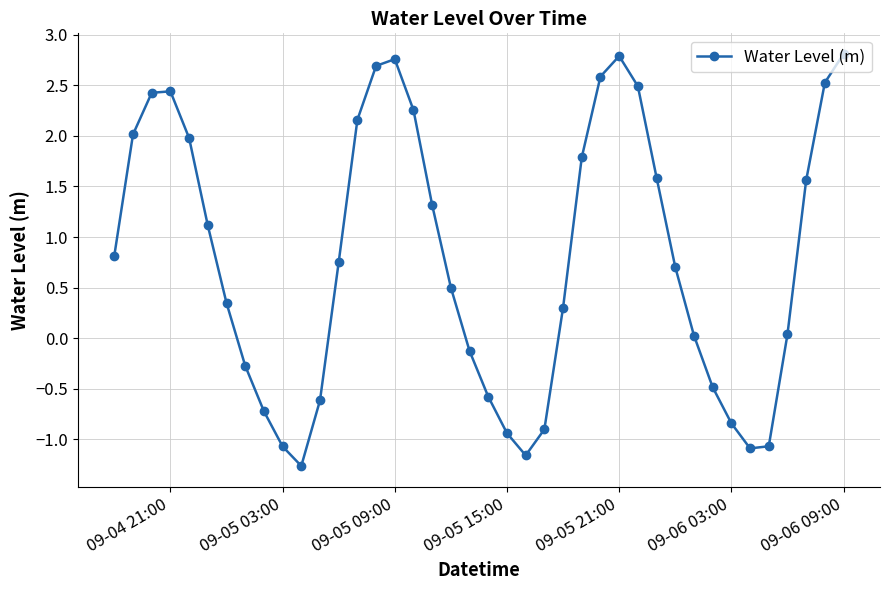

How many points are higher than both their immediate neighbors (excluding endpoints)?

3